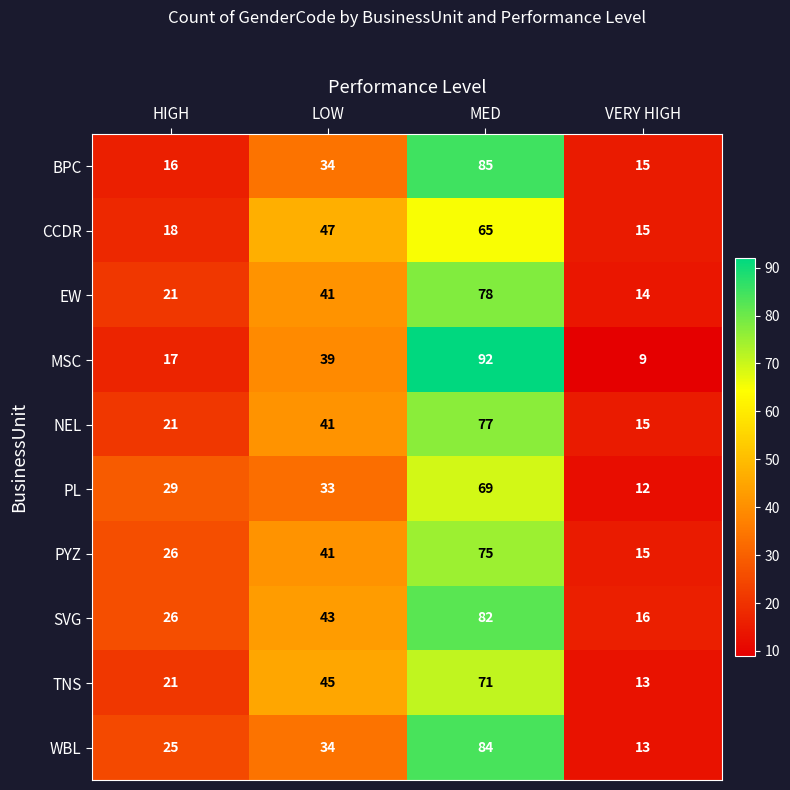

The BPC series shows 26 at VERY HIGH. True or false?

False